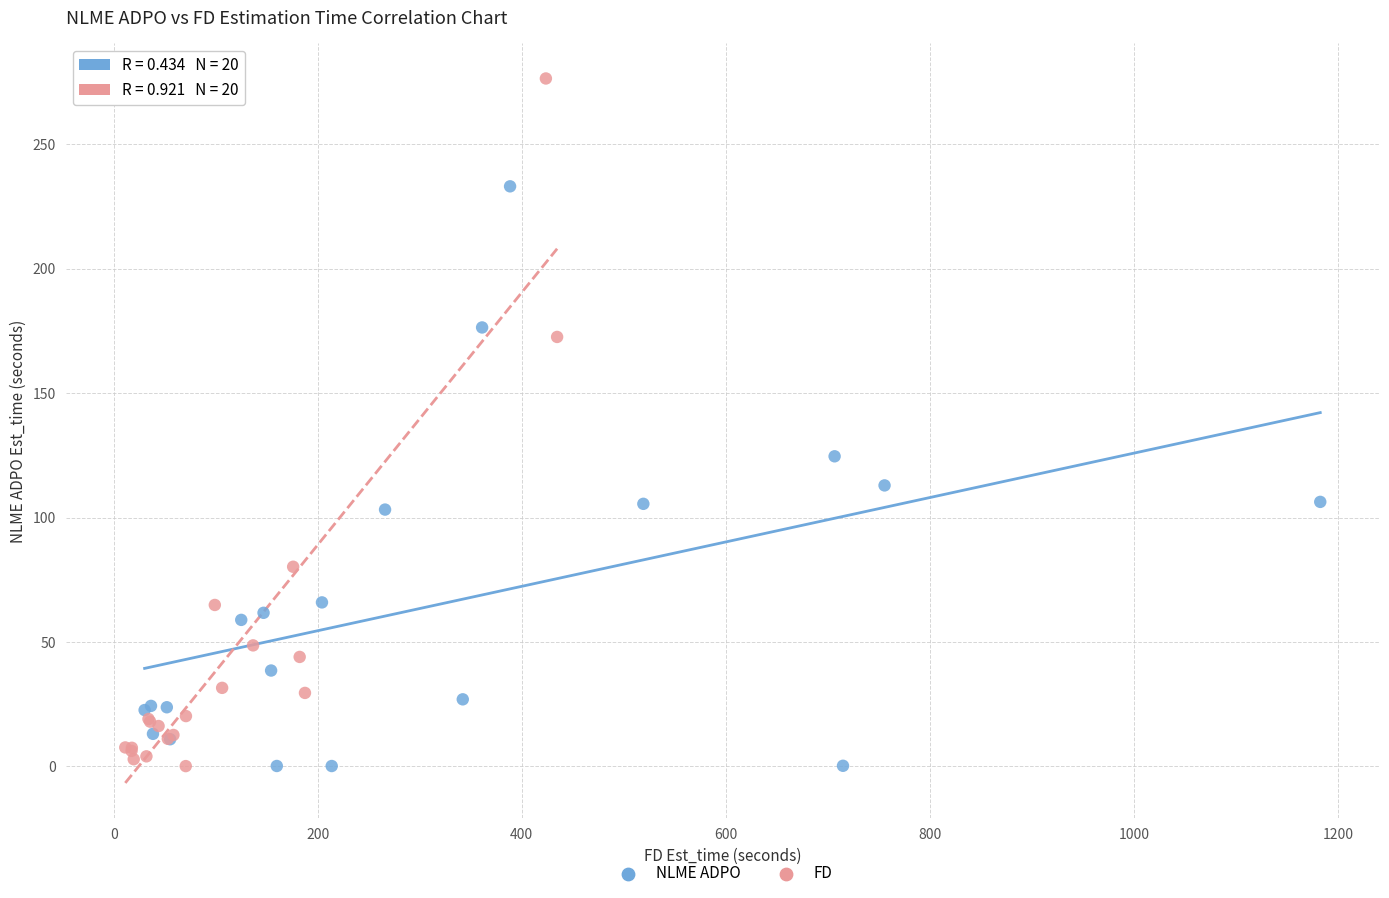

Which series reaches the maximum Y coordinate?

FD